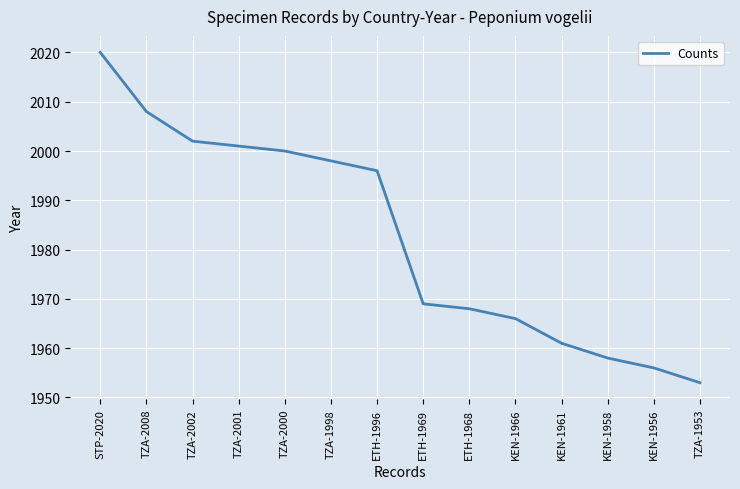

Where is the data nearest to the value 1986?

ETH-1996